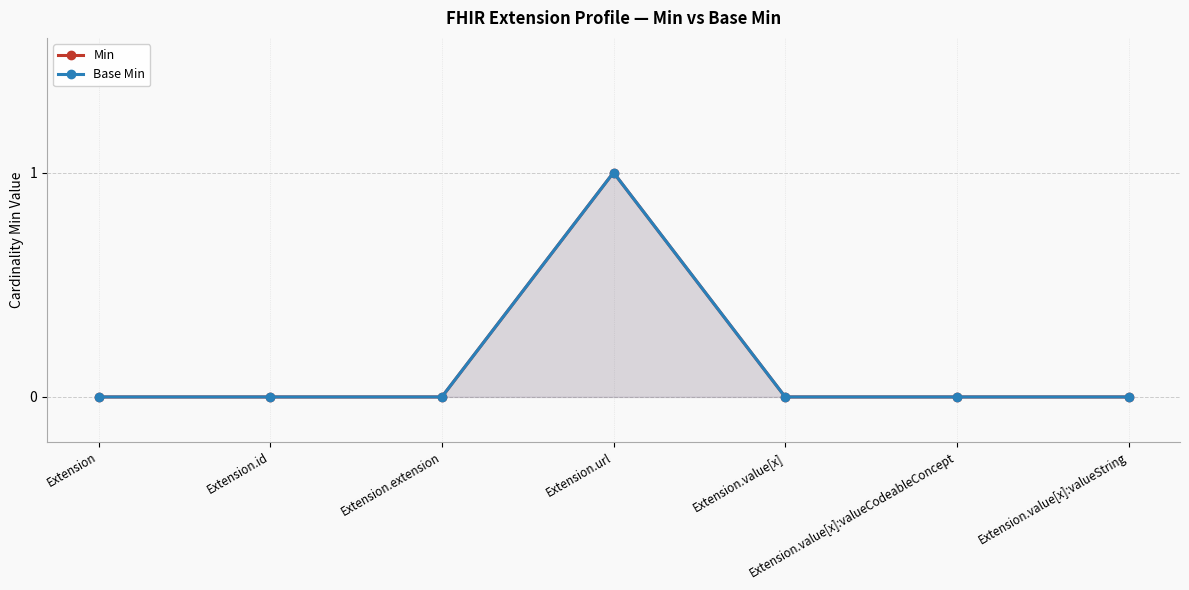

Which has a higher value, Extension.value[x]:valueString or Extension.url?

Extension.url